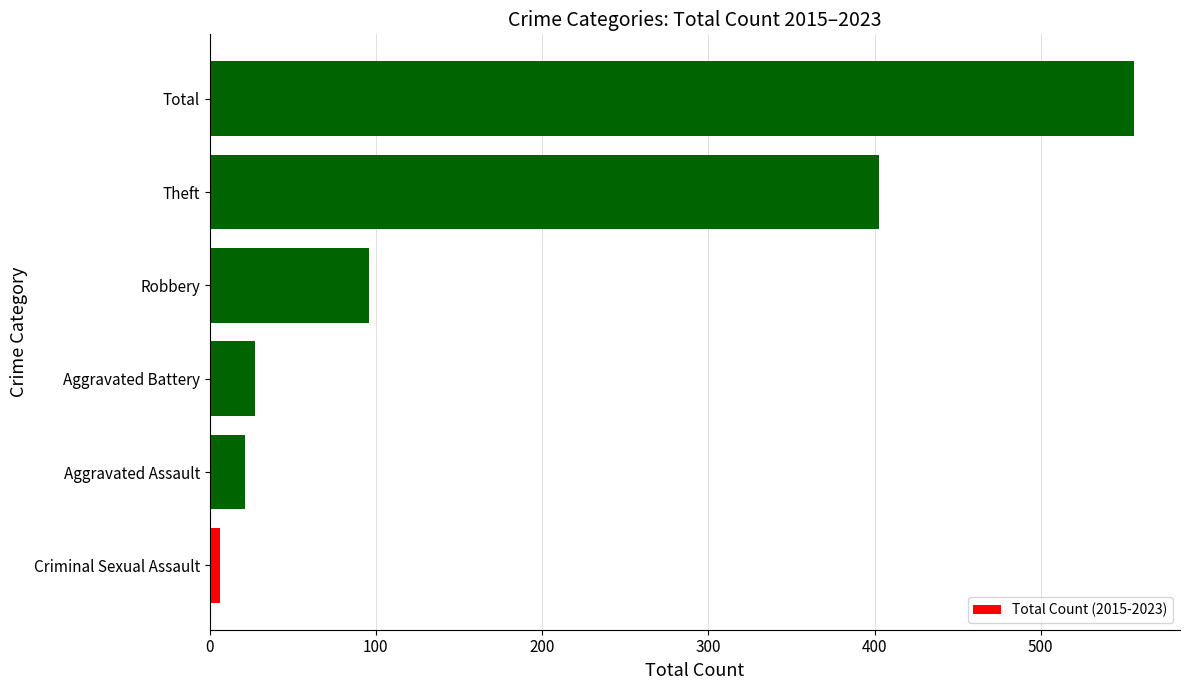

Approximately how many times larger is the value at Total compared to Aggravated Battery?

20.6